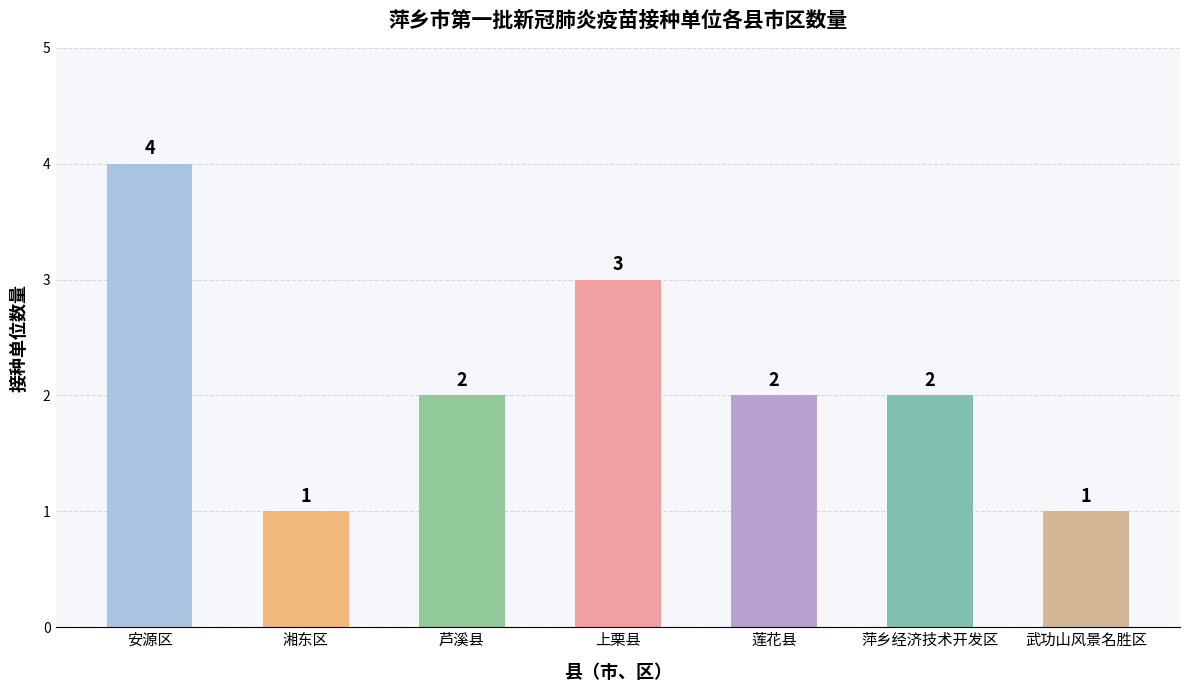

Is it true that the value at 上栗县 is 1?

False